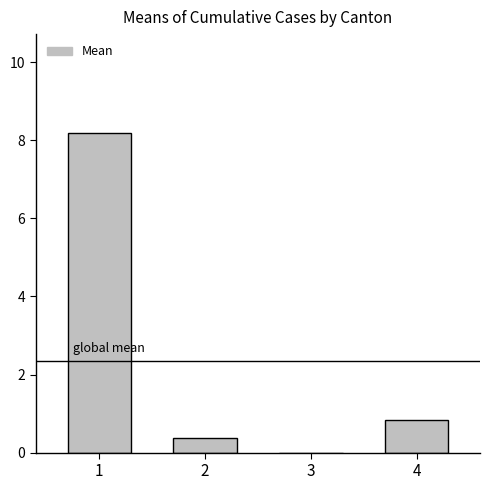

Is it true that the value at 1 is 8.2?

True